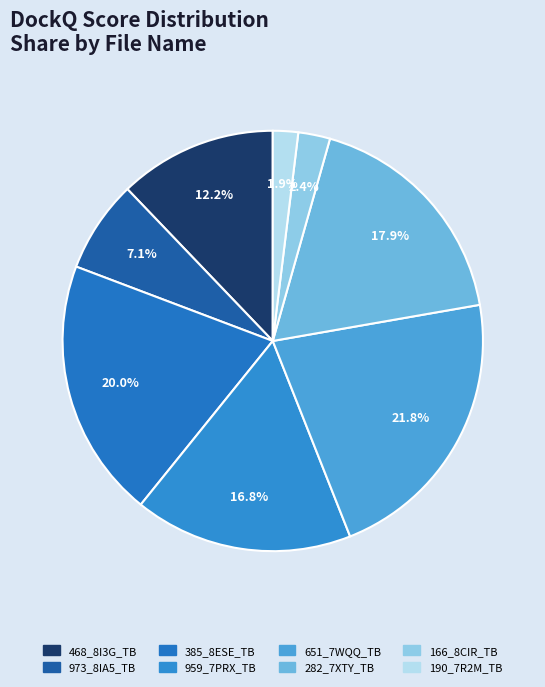

Which slice is the largest?

651_7WQQ_TB